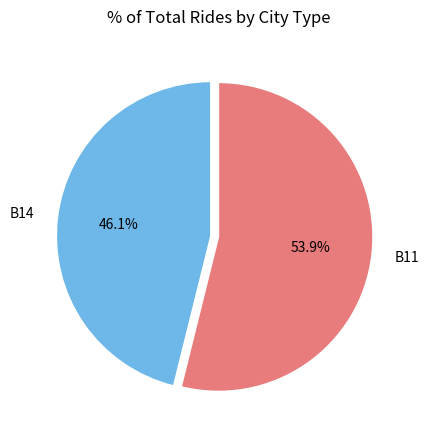

How many slices are in this pie chart?

2